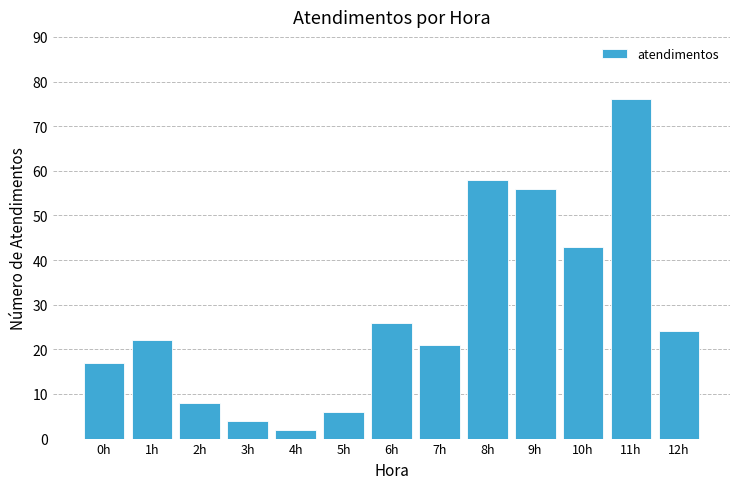

Reading left to right, extract all data points from this chart.

17	22	8	4	2	6	26	21	58	56	43	76	24